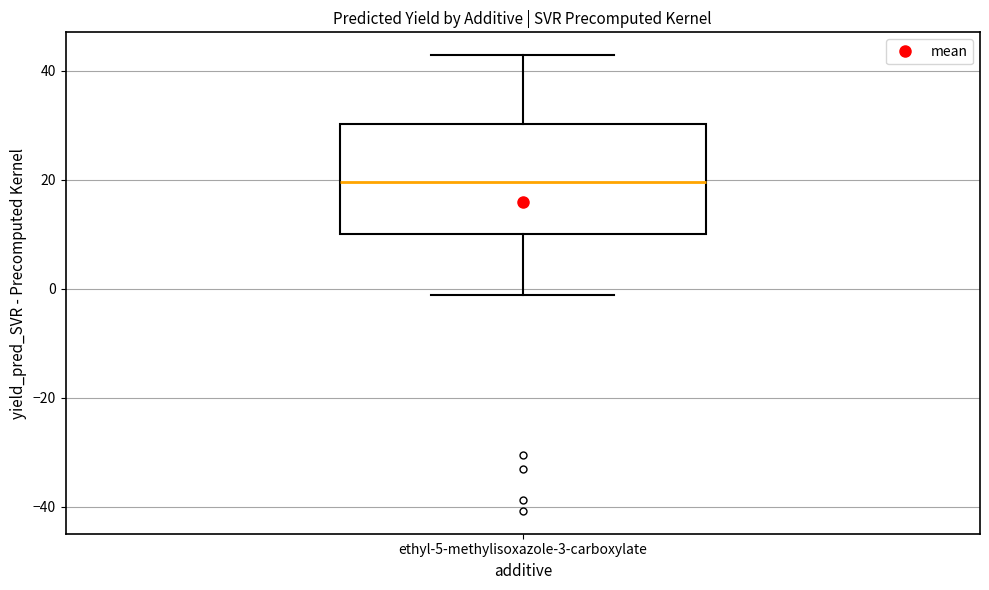

Where does the median line of the box for ethyl-5-methylisoxazole-3-carboxylate sit on the y-axis? The values are not printed on the chart, so give them approximately, as read against the axis.

20